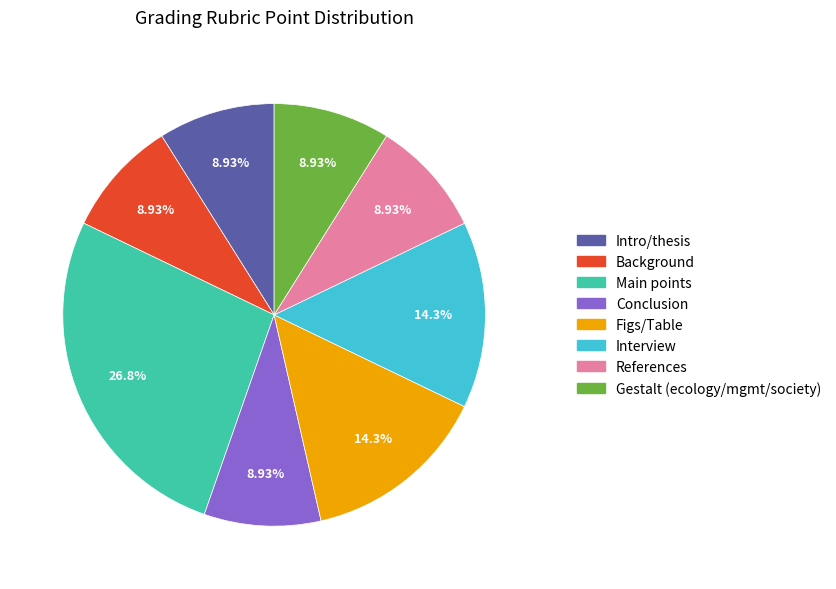

Is there any slice that represents more than half of the pie?

No